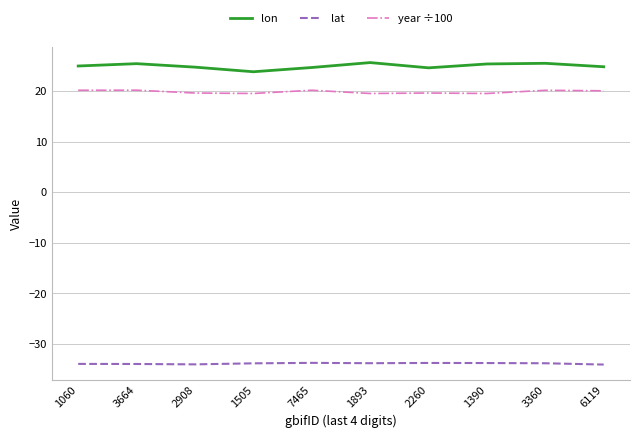

What position from the right is 3360?

2